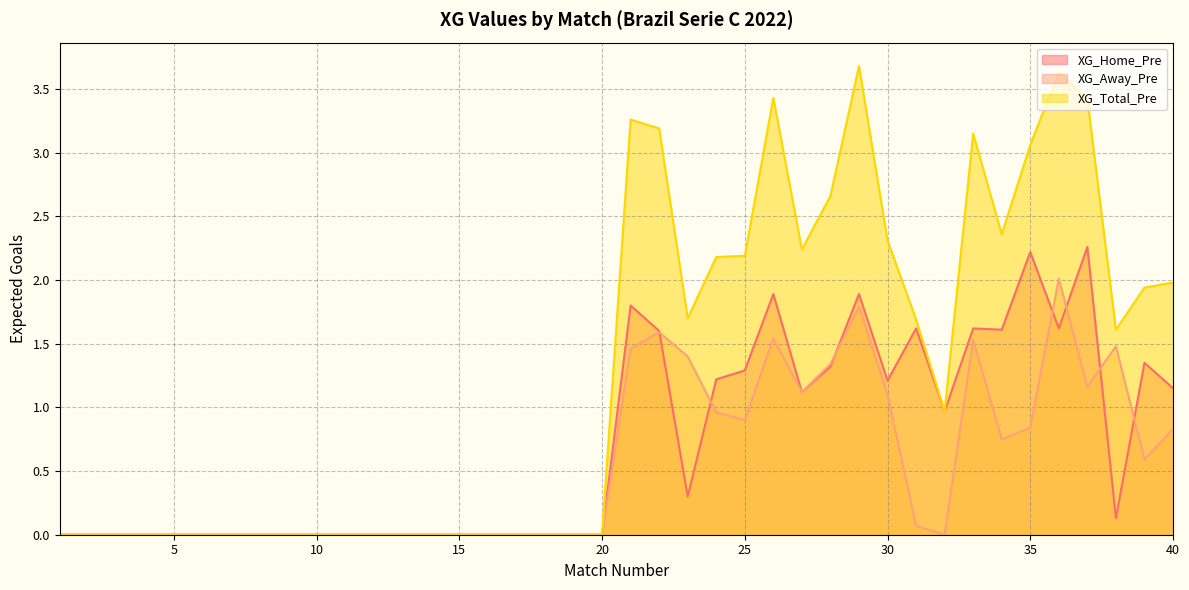

What is the sum of the XG_Away_Pre values at 27 and 29?

2.9